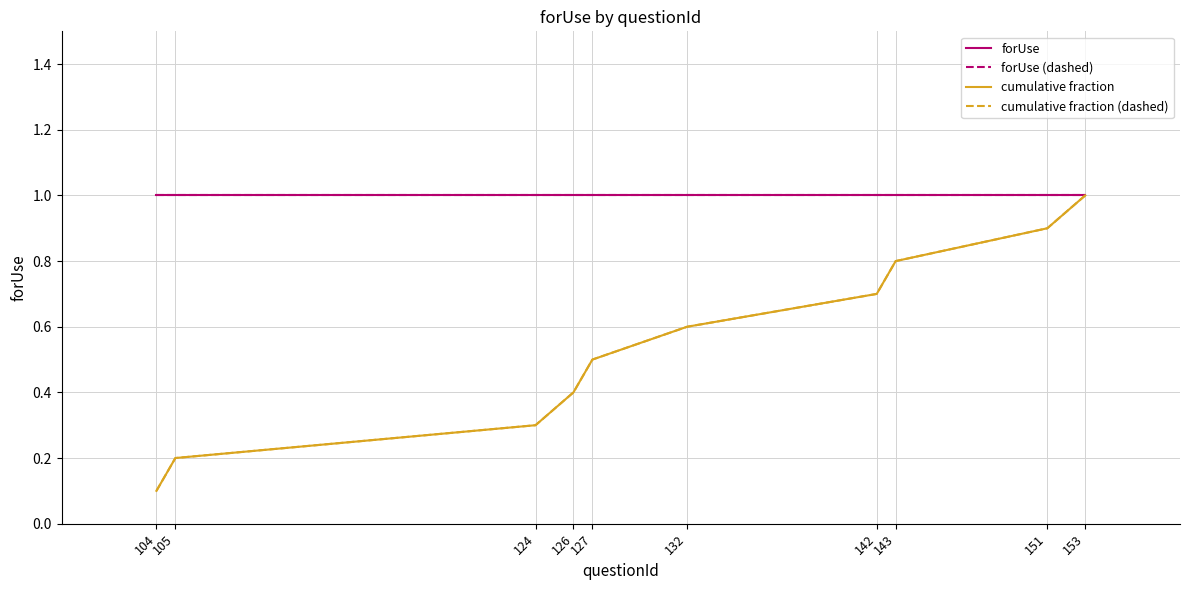

At 104, list the series in order from smallest to largest.

cumulative fraction, cumulative fraction (dashed), forUse, forUse (dashed)